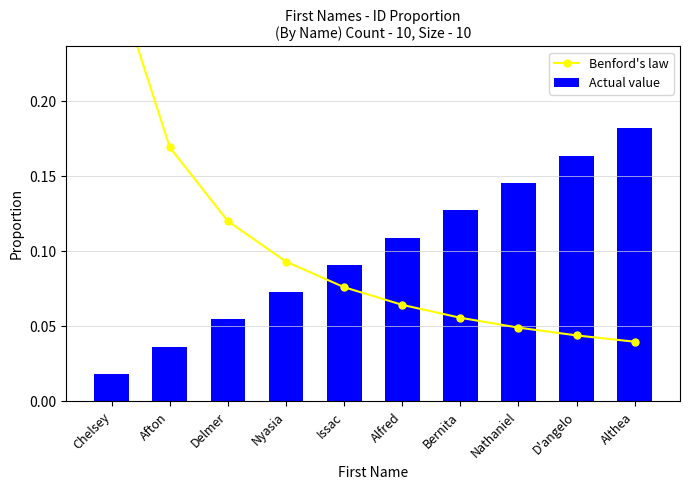

Between Issac and Bernita, which is larger?

Issac